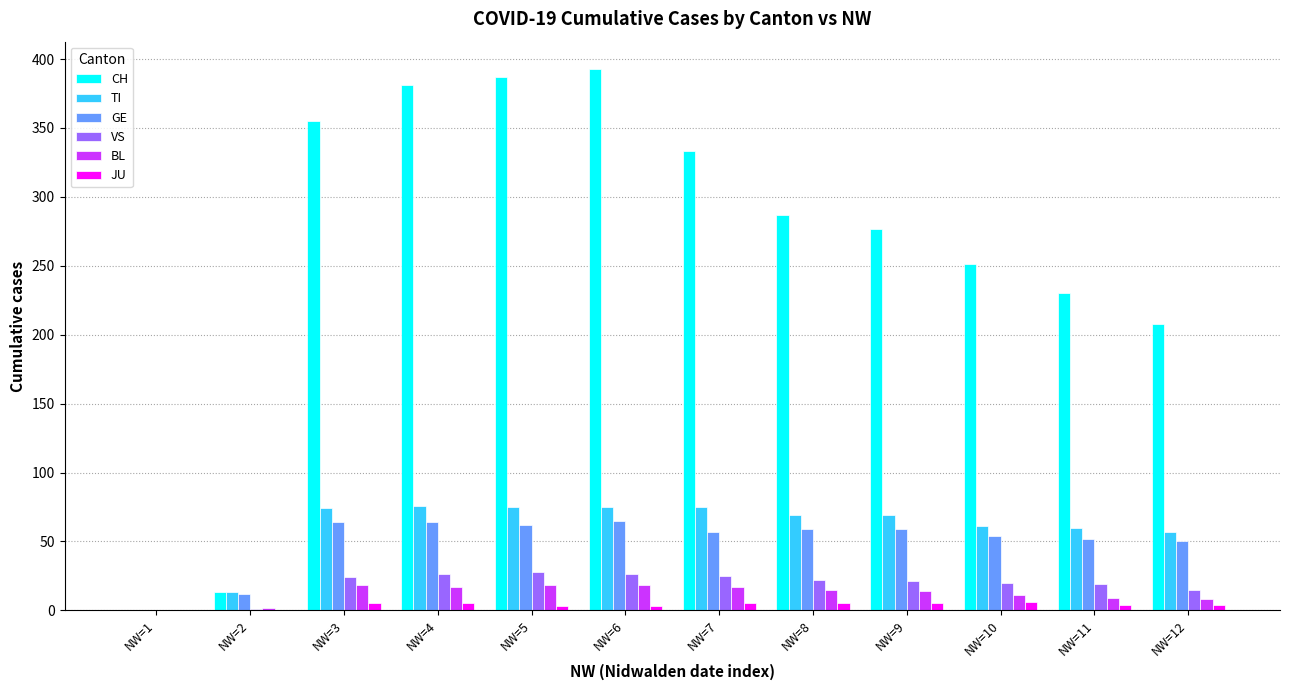

The value of CH at NW=12 is 208. True or false?

True